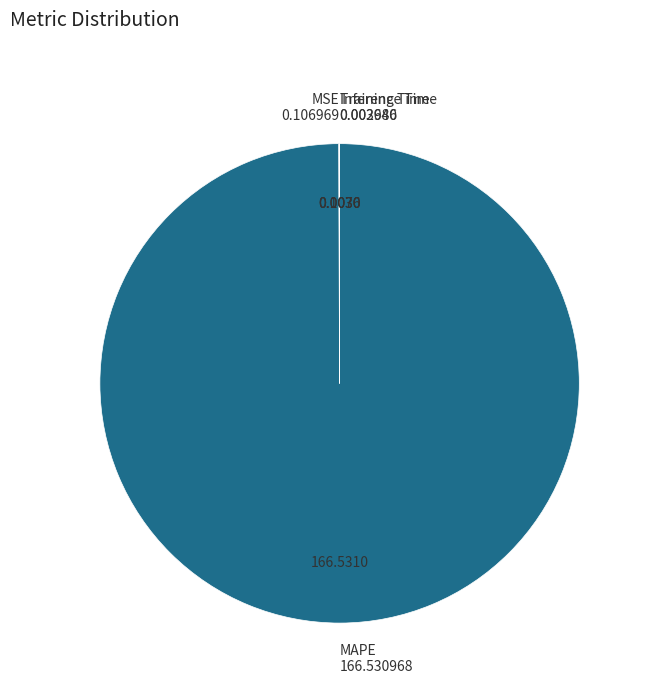

Is there any slice that represents more than half of the pie?

Yes